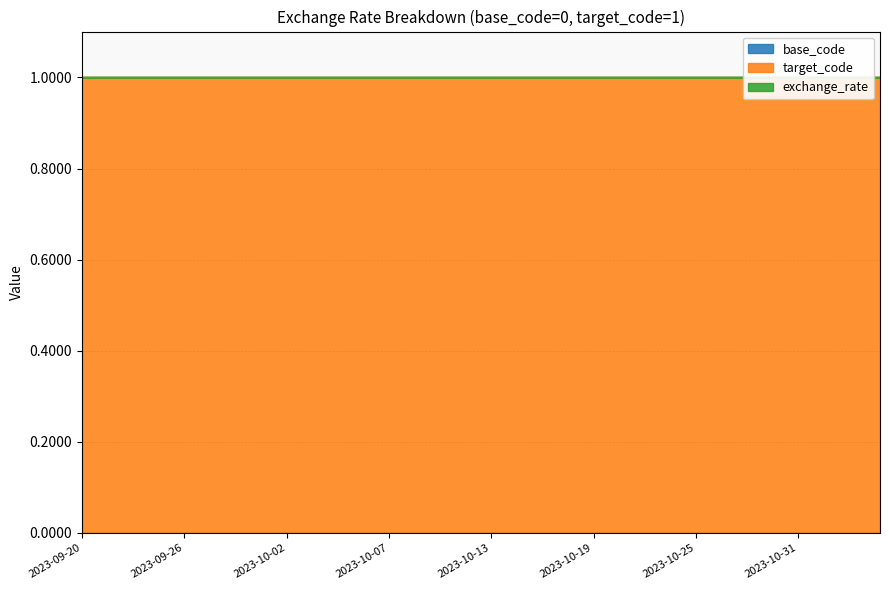

Which category has the lowest value in the target_code series?

2023-09-20